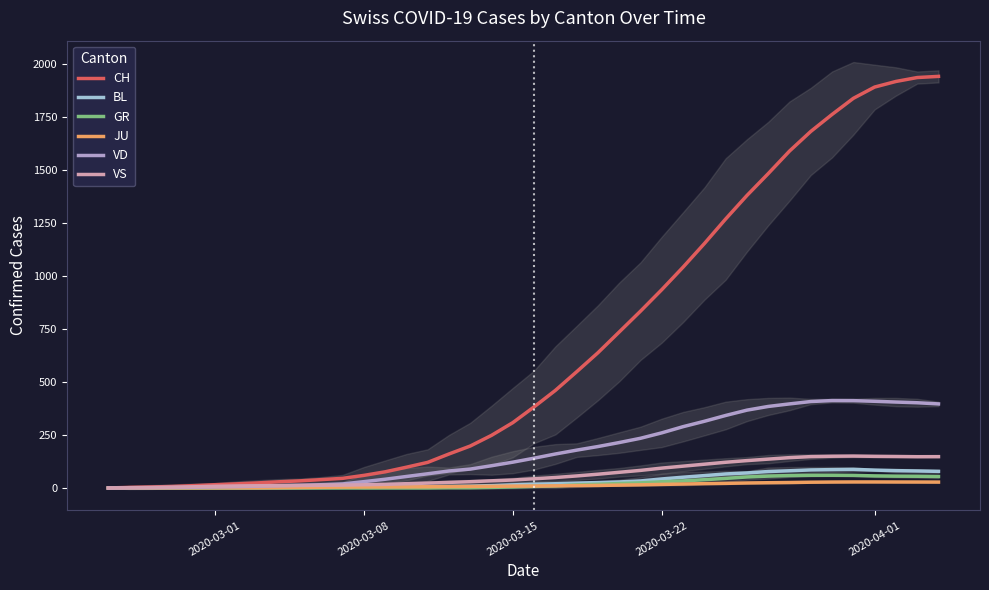

What is the greatest value displayed?

1943.0